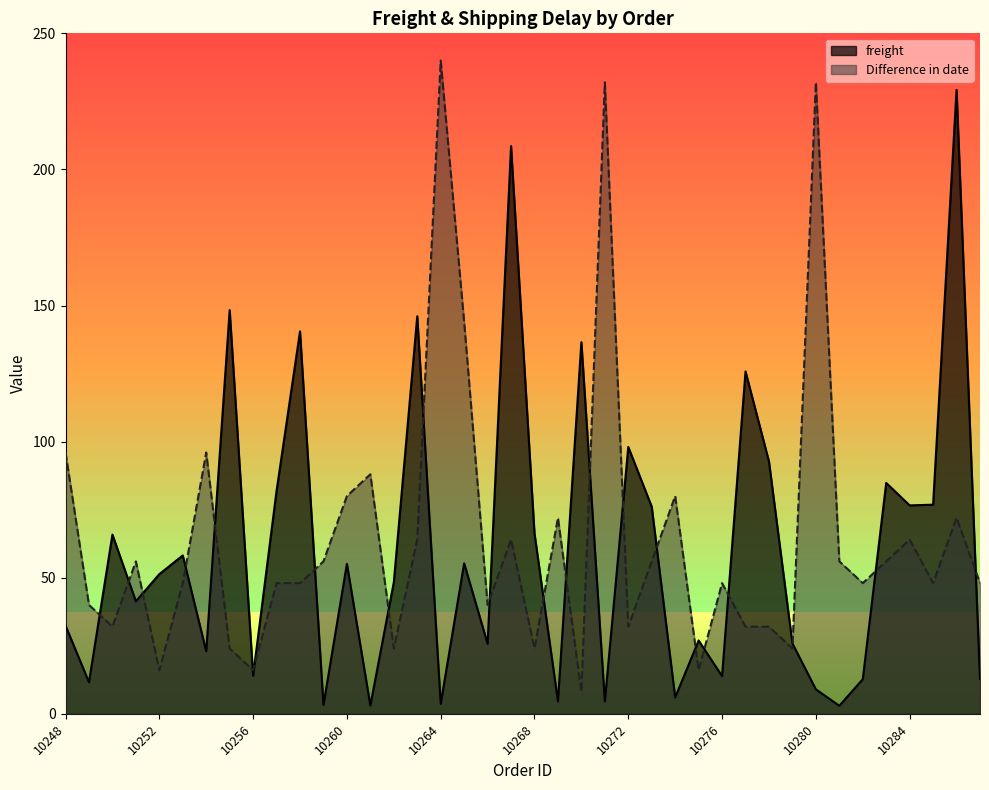

True or false: Difference in date has a value of 118.0 at 10260.

False